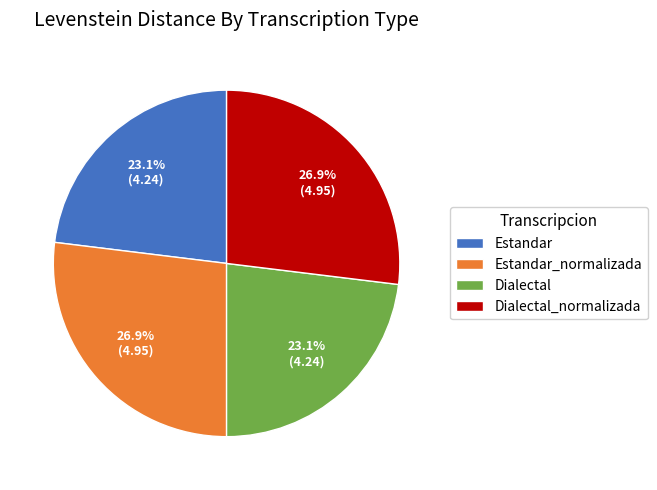

To the nearest percent, what portion does Estandar_normalizada represent?

27%